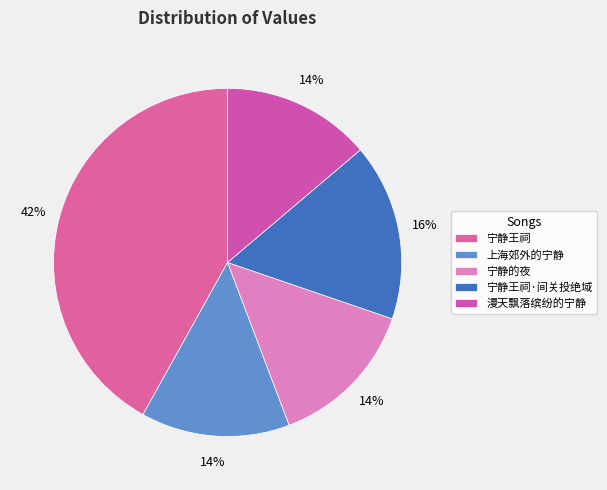

Rank the categories by value from highest to lowest.

宁静王祠, 宁静王祠·间关投绝域, 宁静的夜, 上海郊外的宁静, 漫天飘落缤纷的宁静